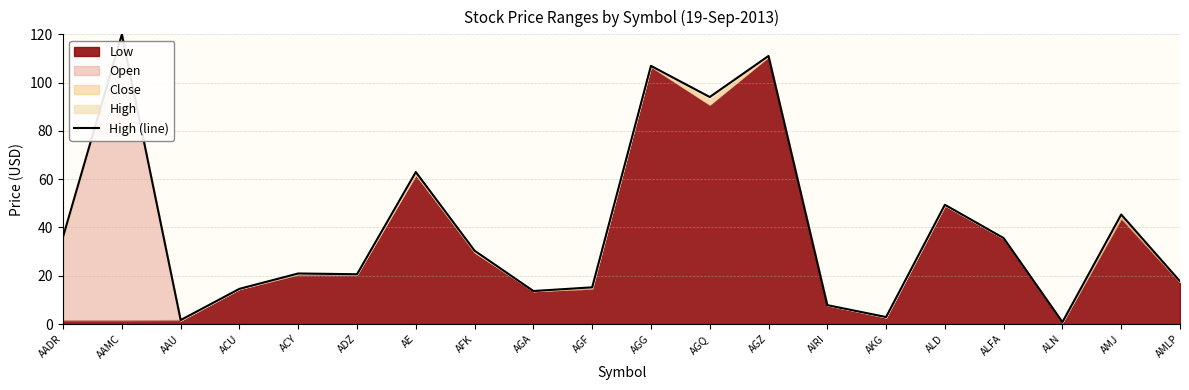

Reading left to right, extract all data points from this chart.

AADR=36.2	AAMC=120.0	AAU=1.6	ACU=14.6	ACY=20.9	ADZ=20.6	AE=63.0	AFK=30.4	AGA=13.7	AGF=15.2	AGG=106.9	AGQ=94.0	AGZ=111.0	AIRI=7.8	AKG=2.9	ALD=49.4	ALFA=35.6	ALN=0.8	AMJ=45.4	AMLP=17.7